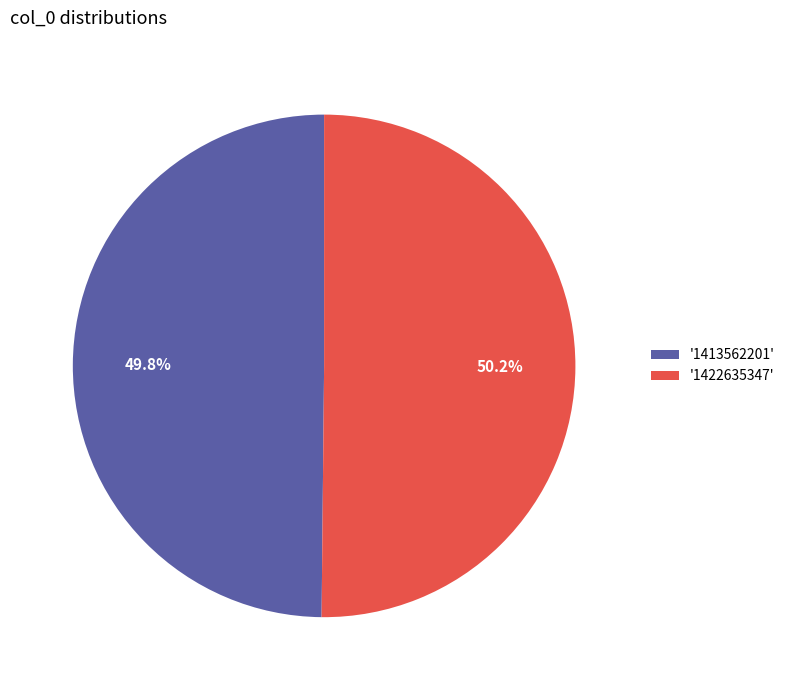

Approximately how many times larger is the value at '1422635347' compared to '1413562201'?

1.0